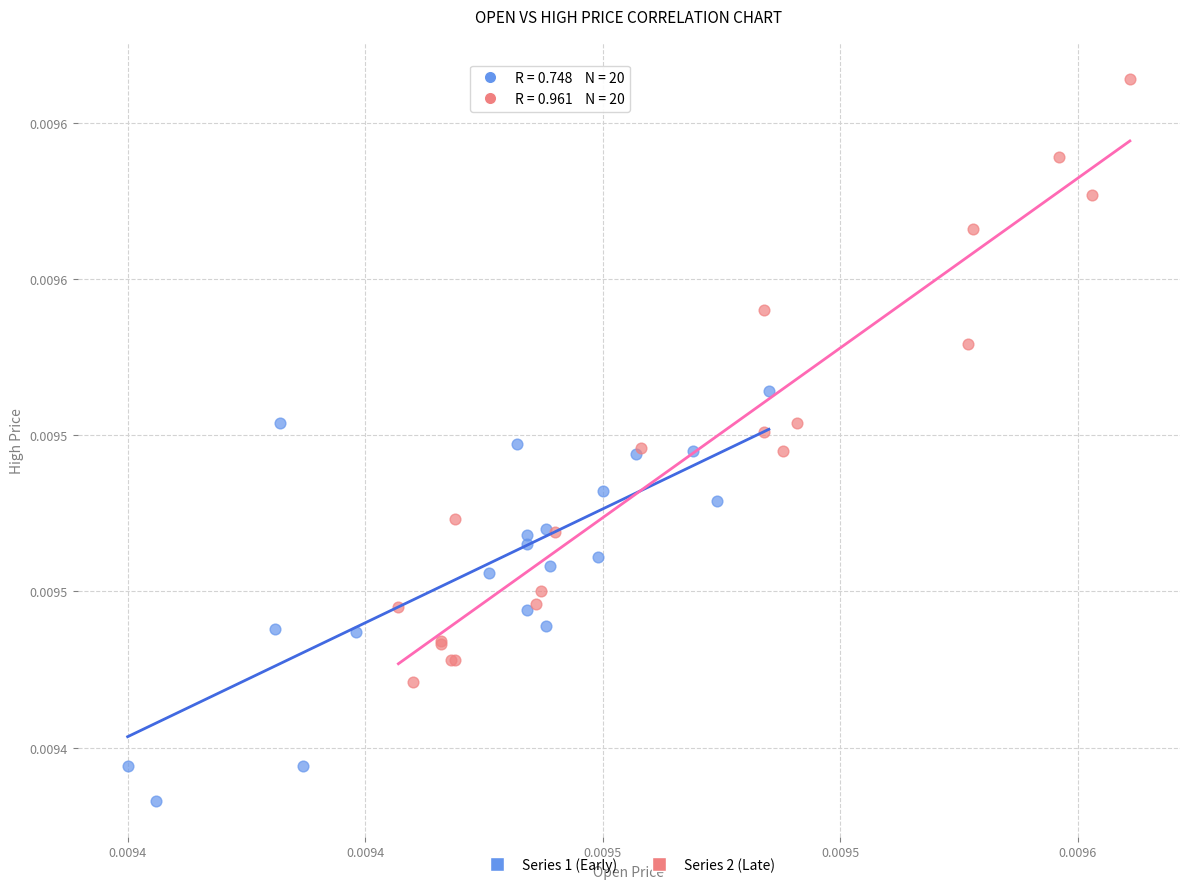

Which series reaches the minimum Y coordinate?

Series 1 (Early)